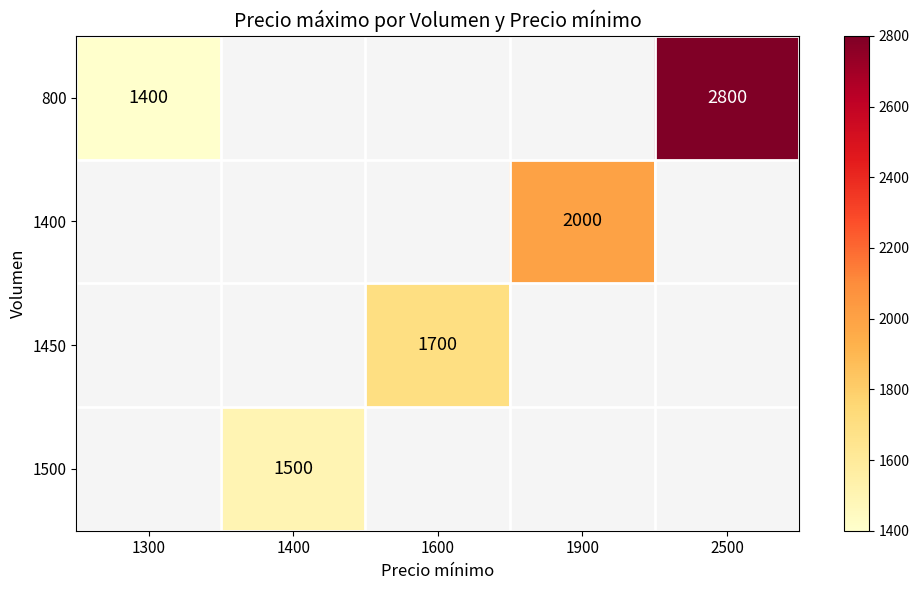

At which category does the chart reach its minimum across all series?

1300